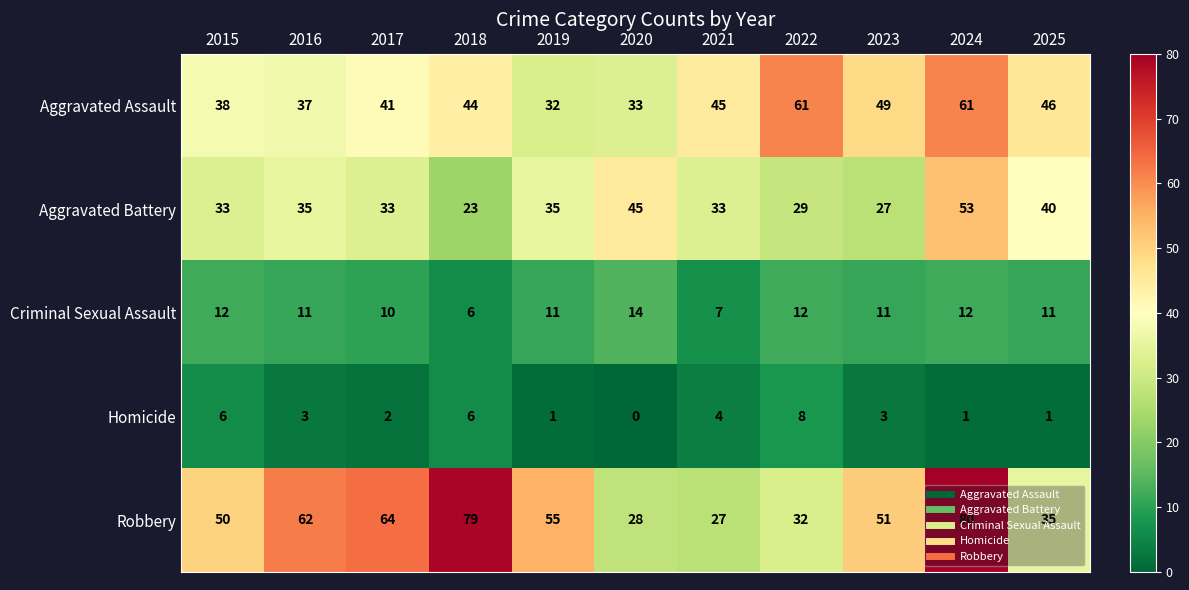

The Criminal Sexual Assault series shows 6 at 2024. True or false?

False